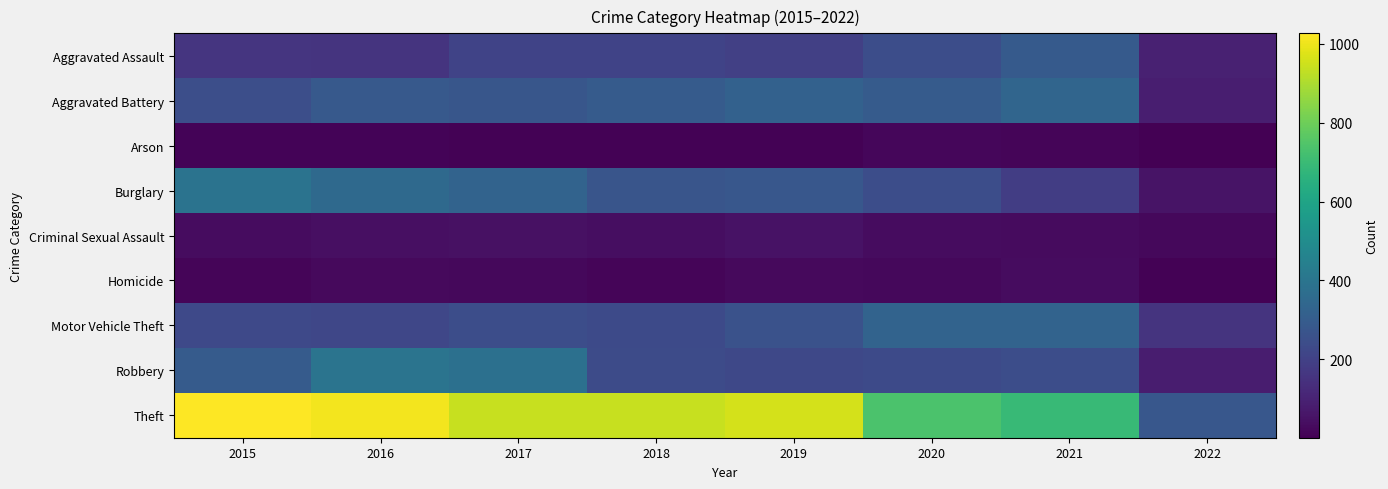

How many series are shown in this chart?

9